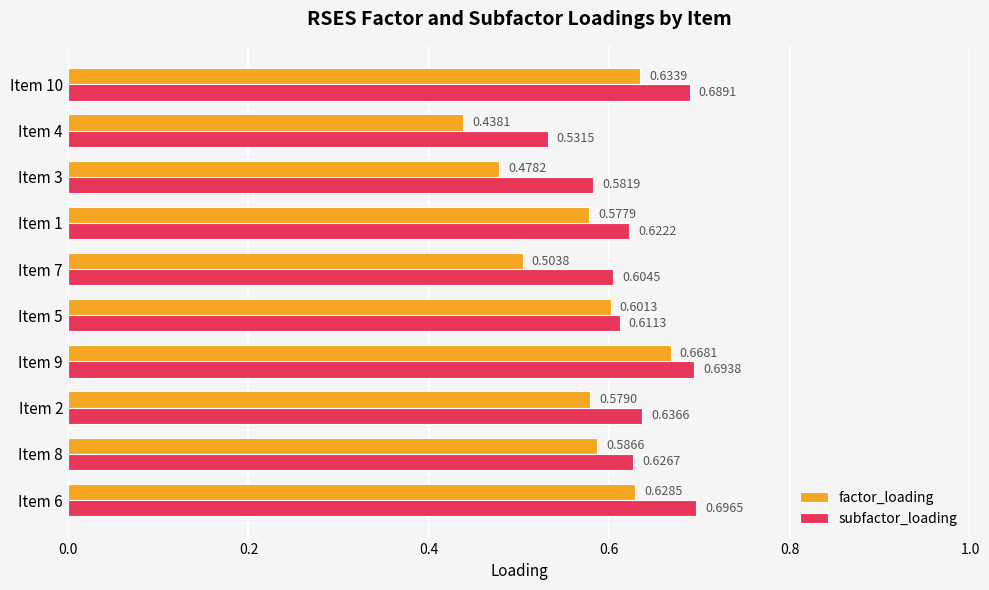

List the labels in order of factor_loading value, smallest first.

Item 4, Item 3, Item 7, Item 1, Item 2, Item 8, Item 5, Item 6, Item 10, Item 9